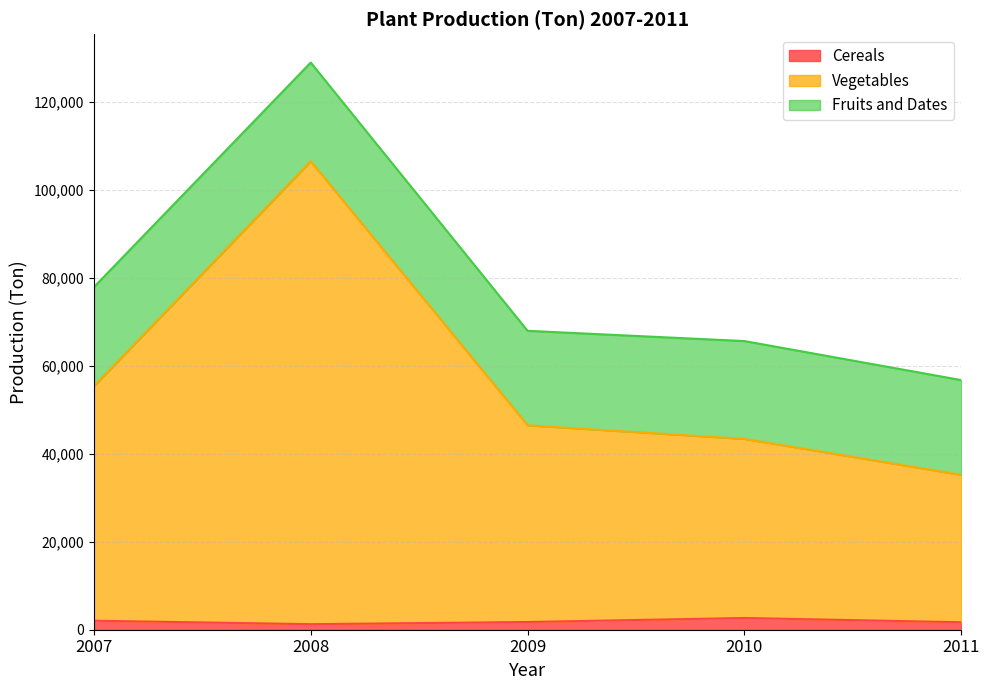

True or false: Vegetables and Cereals intersect in this chart.

False